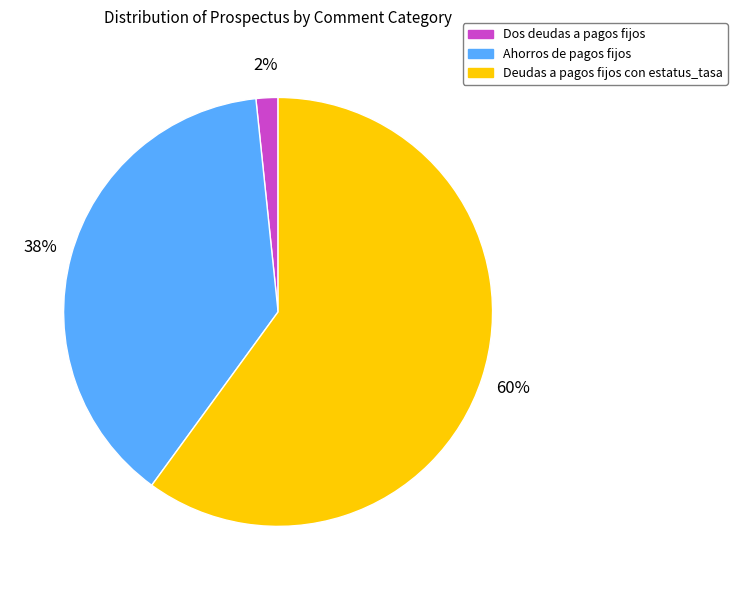

How many segments does this pie chart have?

3